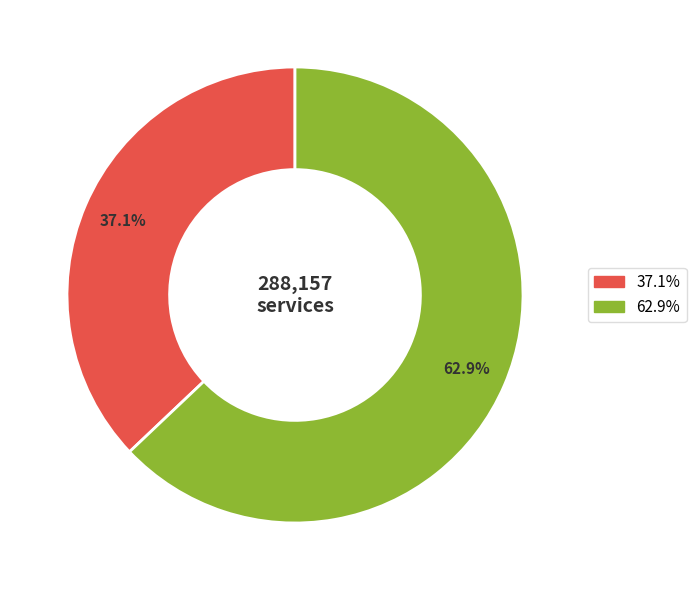

Is there a majority slice in this chart?

Yes